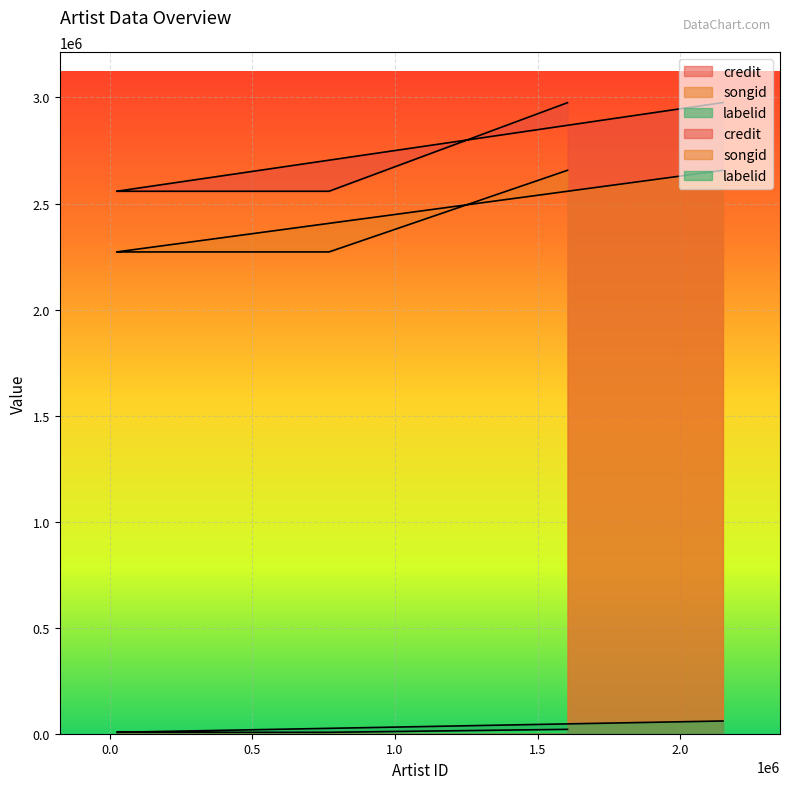

Rank the series by their maximum value, from highest to lowest.

credit, songid, labelid